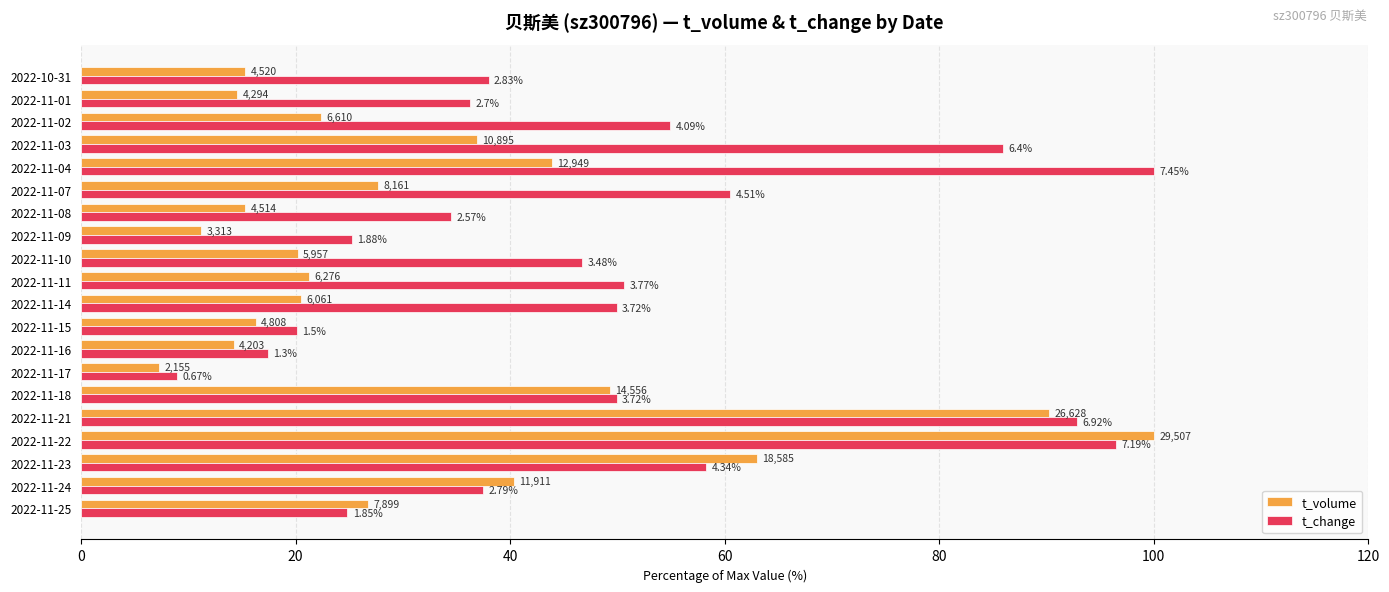

What is the smallest value displayed?

7.3